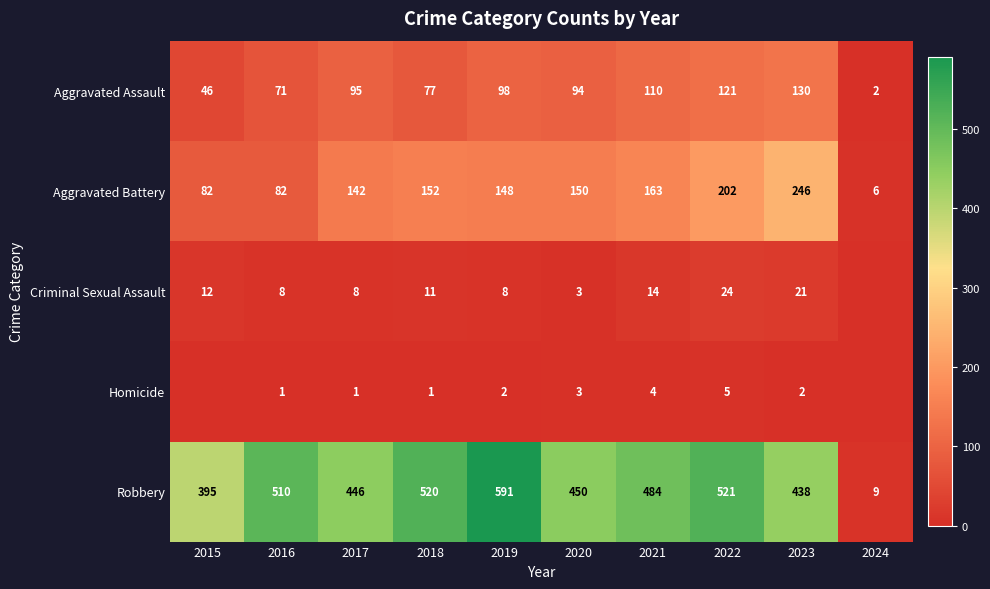

Between 2024 and 2016, which is larger?

2016